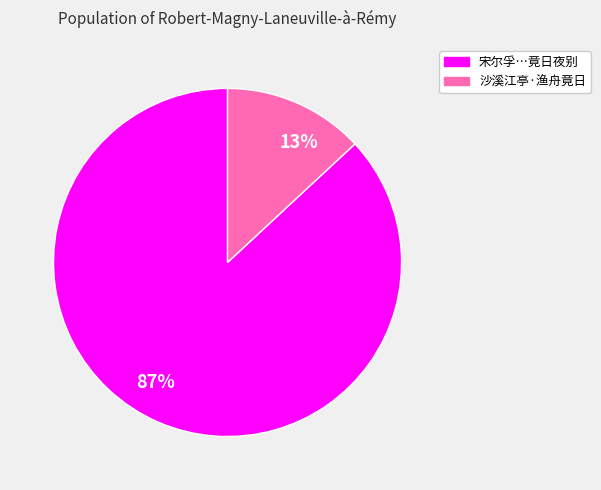

Which has a higher value, 宋尔孚…竟日夜别 or 沙溪江亭·渔舟竟日?

宋尔孚…竟日夜别